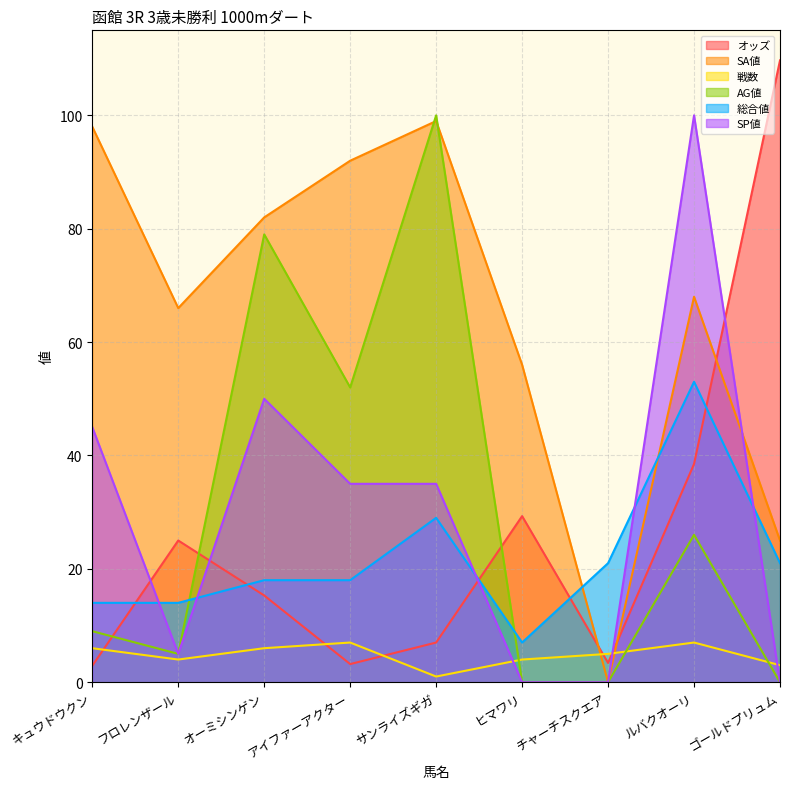

Is it true that 戦数 equals 12.4 at アイファーアクター?

False